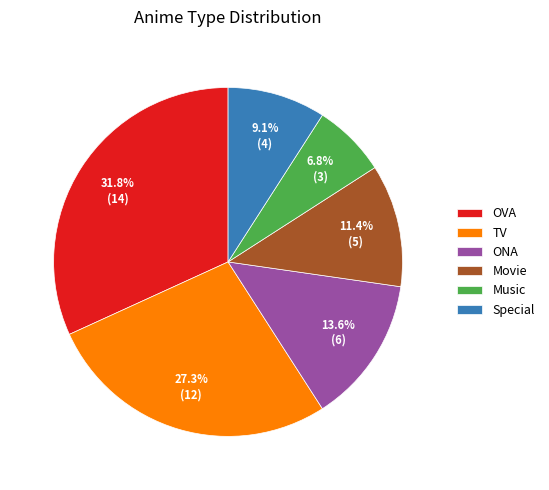

Which slice is the largest?

OVA